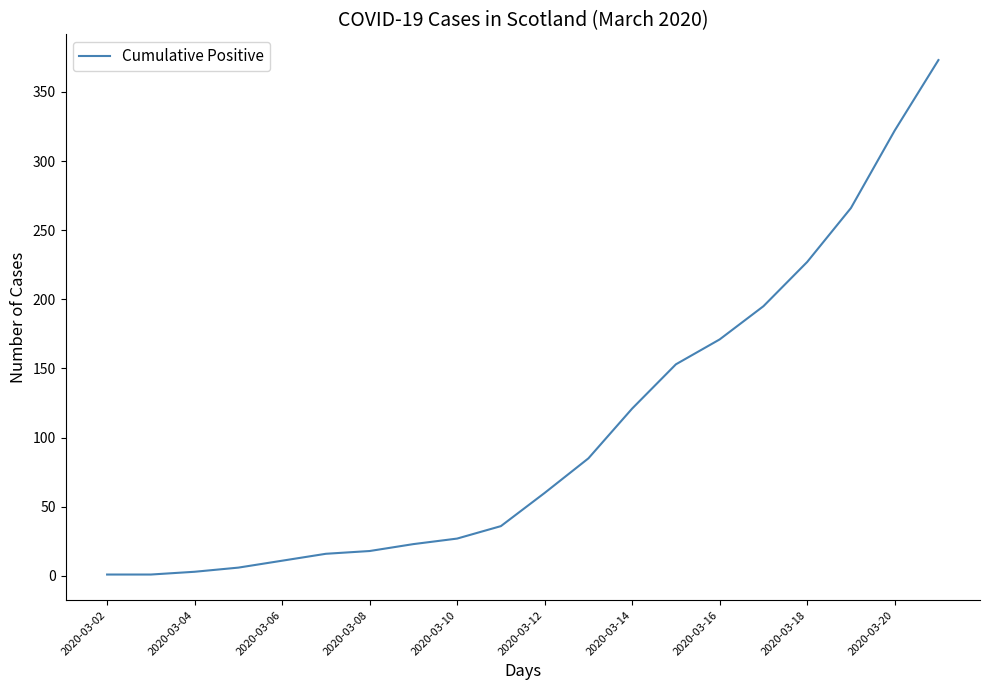

How many lines are shown in the chart?

1